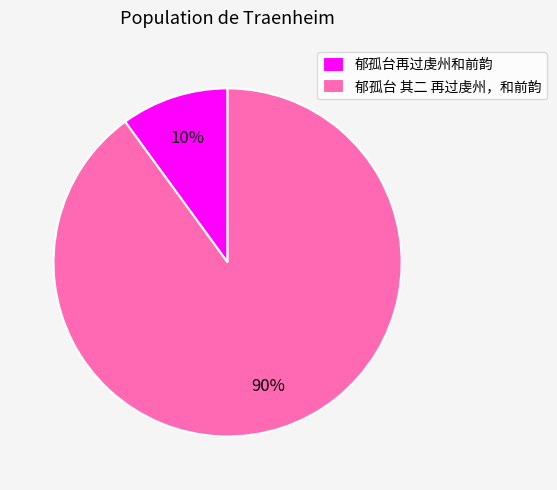

Rank the categories by value from lowest to highest.

郁孤台再过虔州和前韵, 郁孤台 其二 再过虔州，和前韵